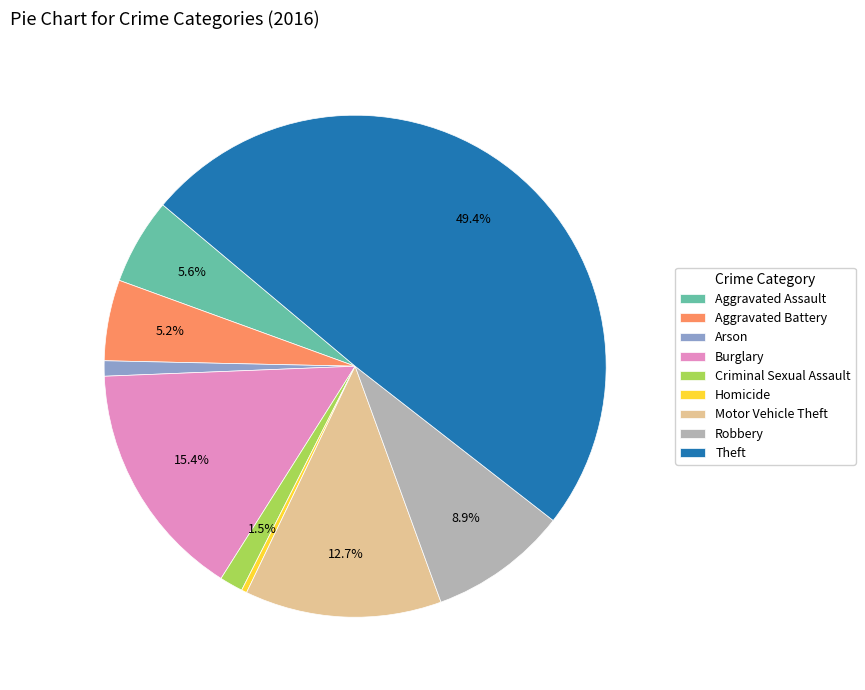

Combined, what portion of the pie is Criminal Sexual Assault and Burglary?

16.9%